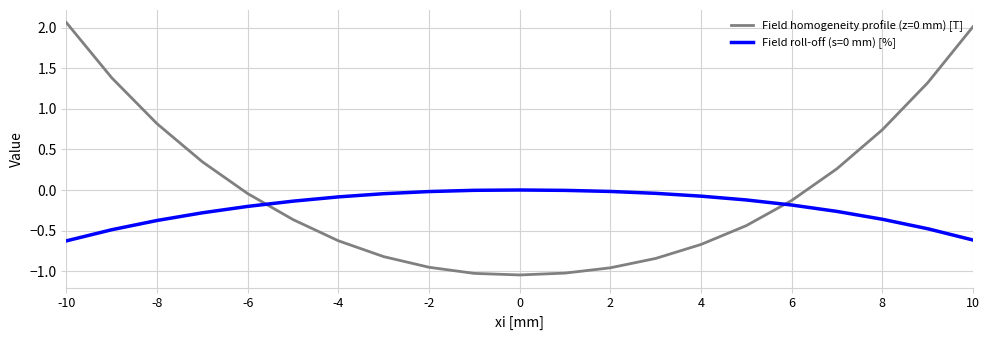

True or false: Field homogeneity profile (z=0 mm) [T] and Field roll-off (s=0 mm) [%] cross at least once.

True